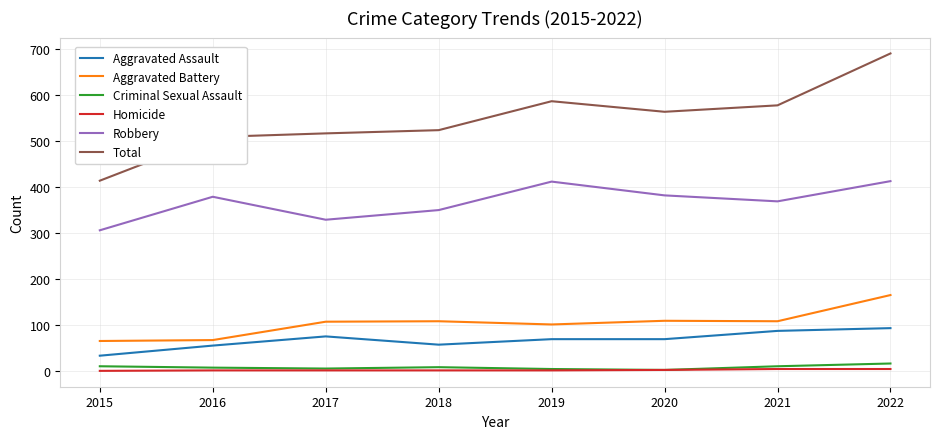

Which series has the widest spread of values?

Total